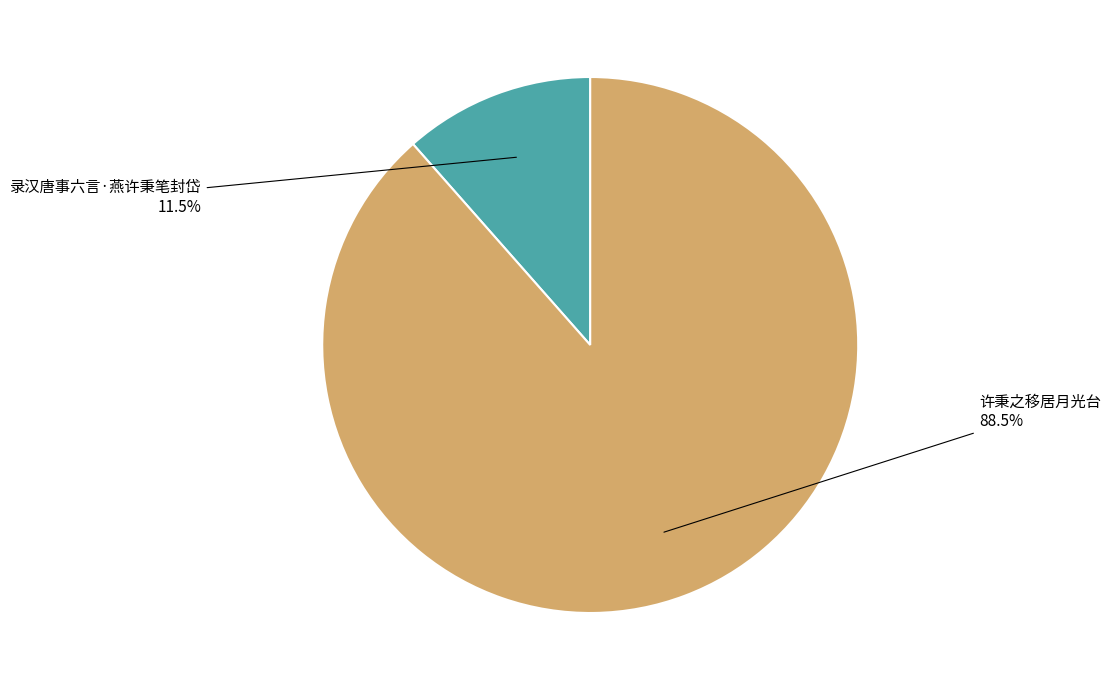

The 录汉唐事六言·燕许秉笔封岱 slice represents 12% of the pie. True or false?

True